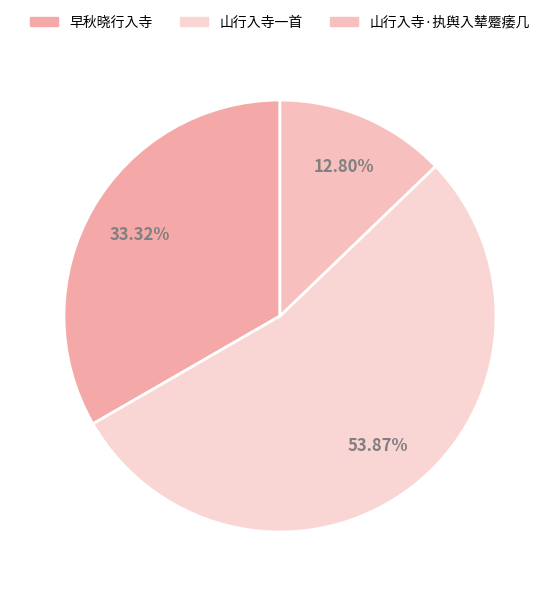

How many slices are in this pie chart?

3